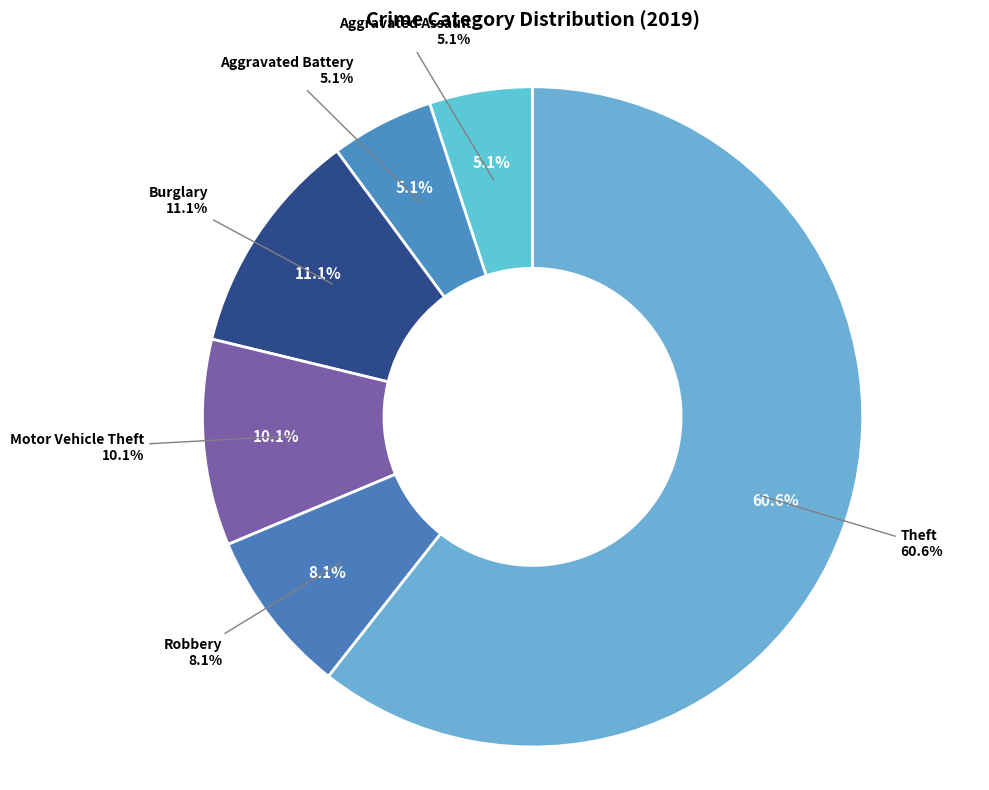

Which slice is the largest?

Theft